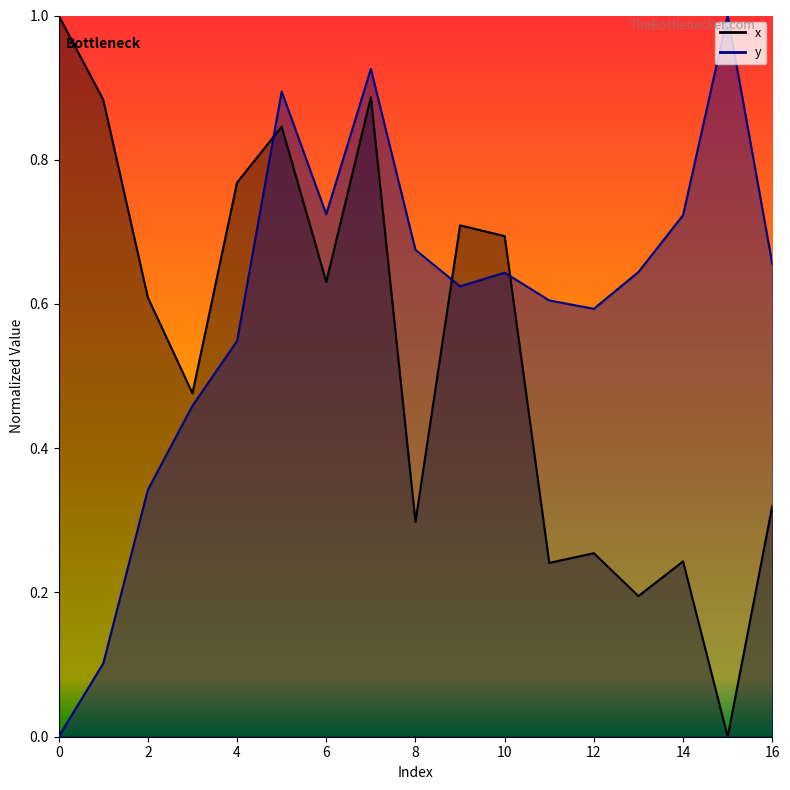

Which has a higher value, 3 or 6?

6